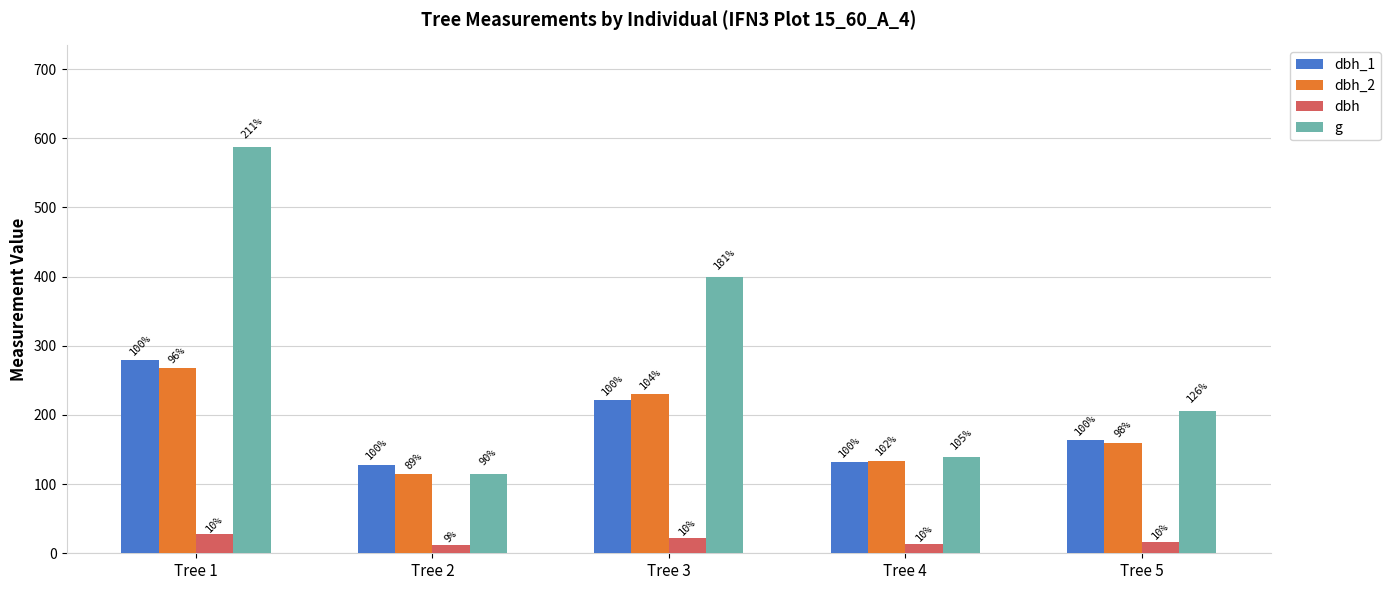

Between Tree 4 and Tree 5, which series saw the biggest shift?

g